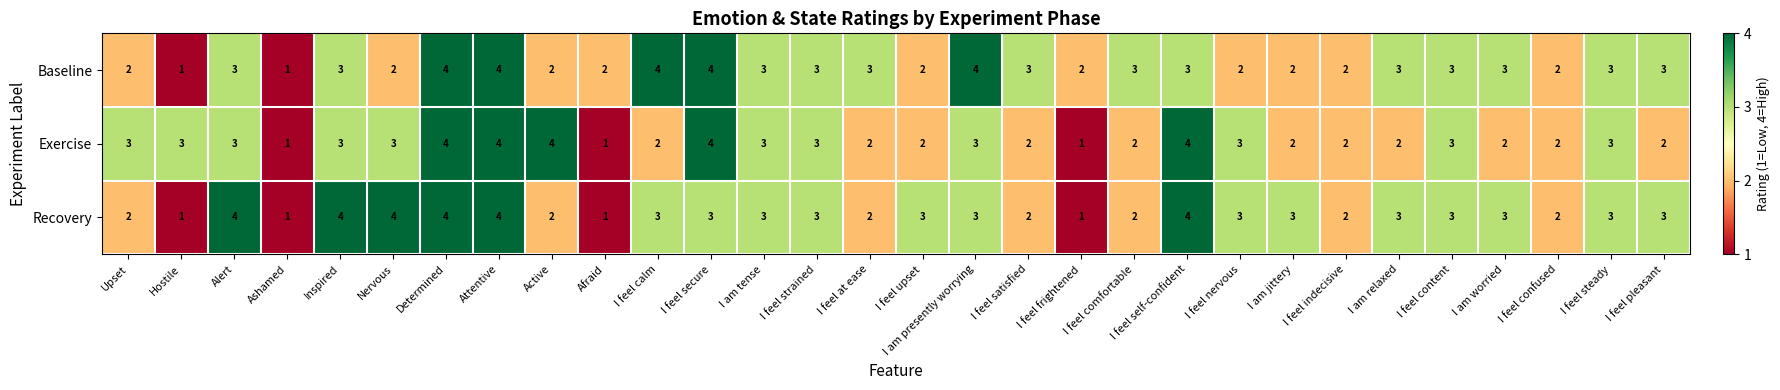

What is the maximum value for Recovery?

4